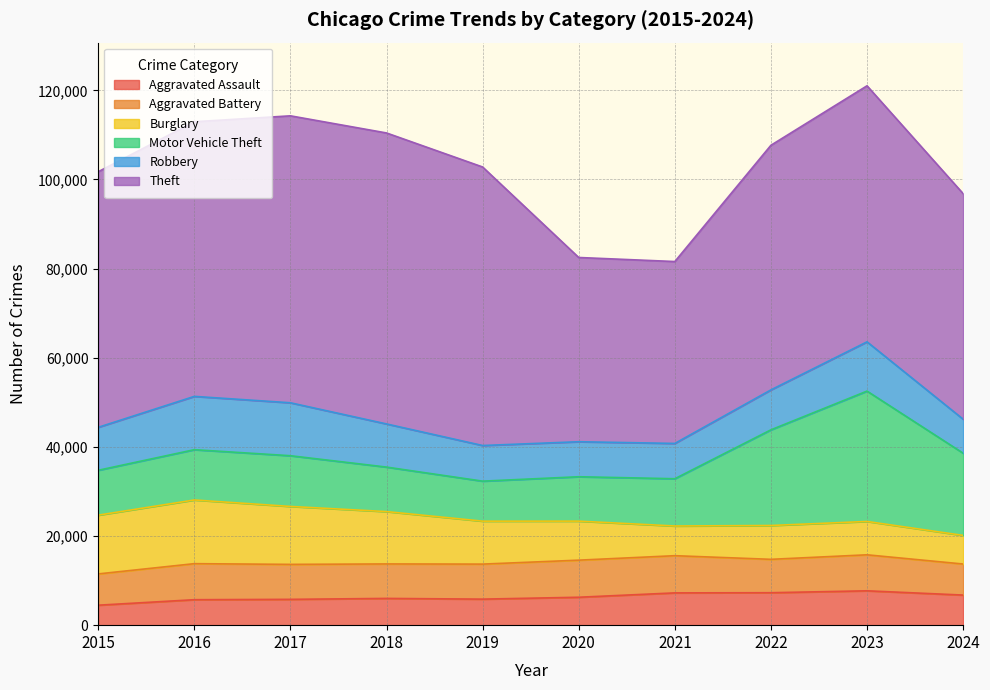

Where is the first local minimum for Theft?

2021